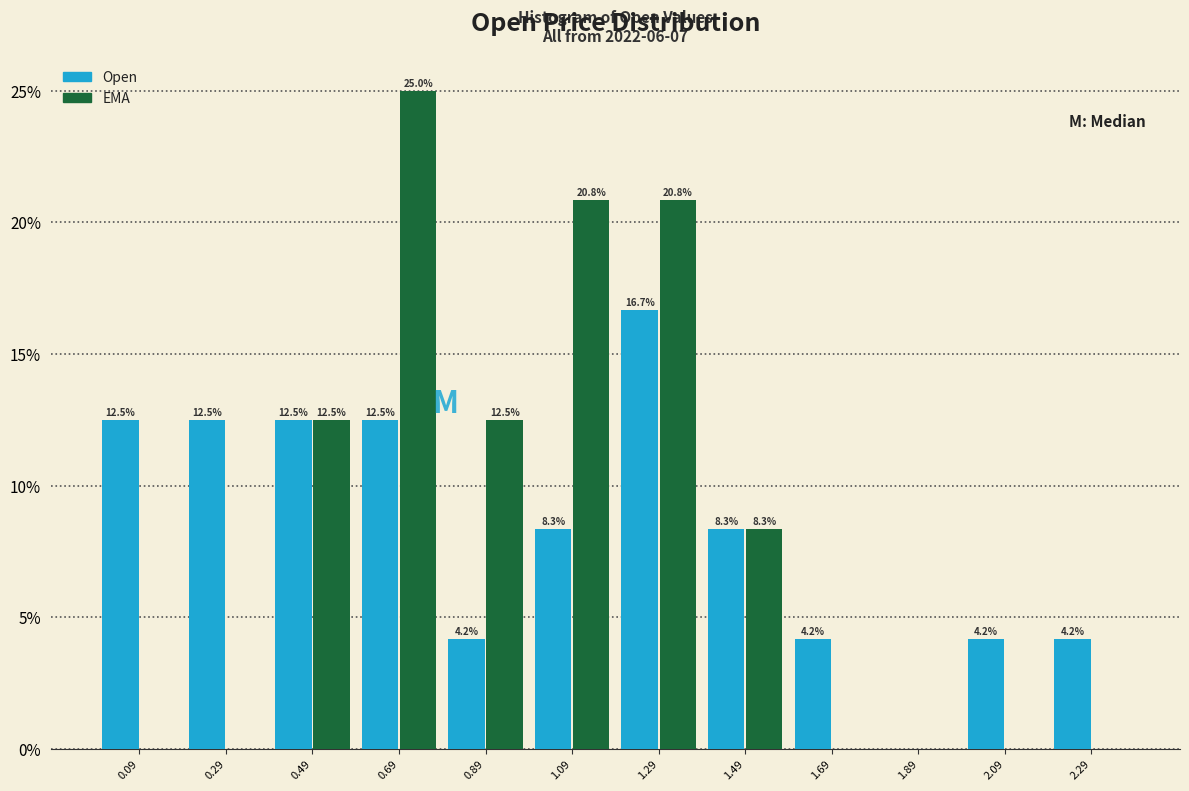

Reading left to right, list all the values displayed in this chart.

Open: 0.09=12.5	0.29=12.5	0.49=12.5	0.69=12.5	0.89=4.2	1.09=8.3	1.29=16.7	1.49=8.3	1.69=4.2	1.89=0.0	2.09=4.2	2.29=4.2
EMA: 0.09=0.0	0.29=0.0	0.49=12.5	0.69=25.0	0.89=12.5	1.09=20.8	1.29=20.8	1.49=8.3	1.69=0.0	1.89=0.0	2.09=0.0	2.29=0.0